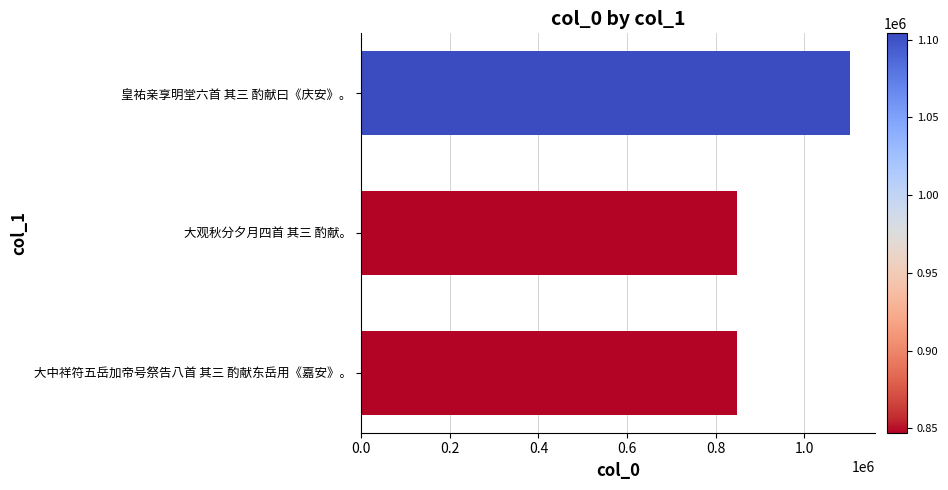

What is the change in value from 大中祥符五岳加帝号祭告八首 其三 酌献东岳用《嘉安》。 to 皇祐亲享明堂六首 其三 酌献曰《庆安》。?

+256883